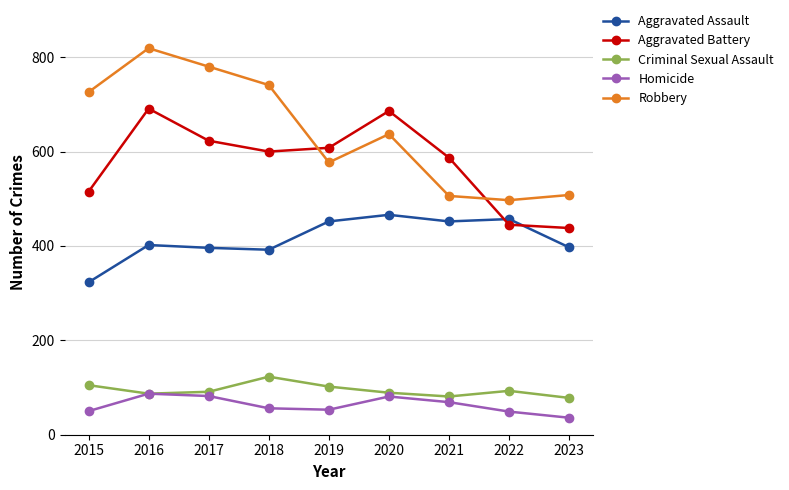

What is the value of the Homicide point at the 2nd from the left?

87